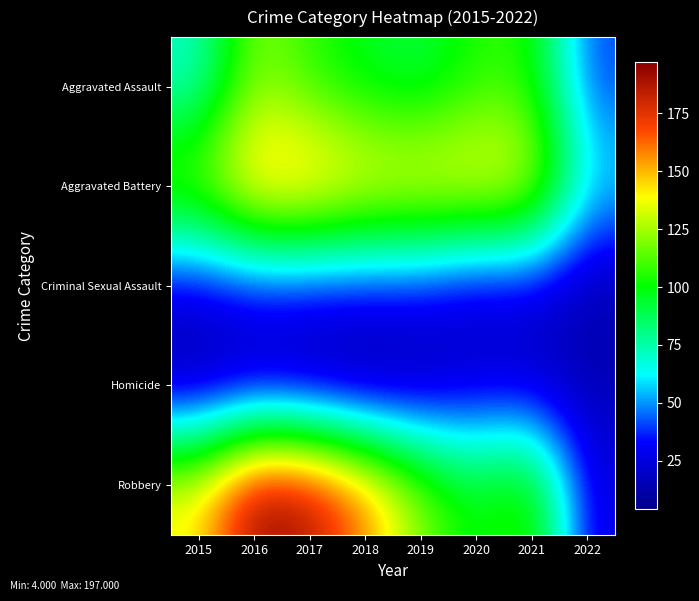

What is the total value across all series at 2018?

438